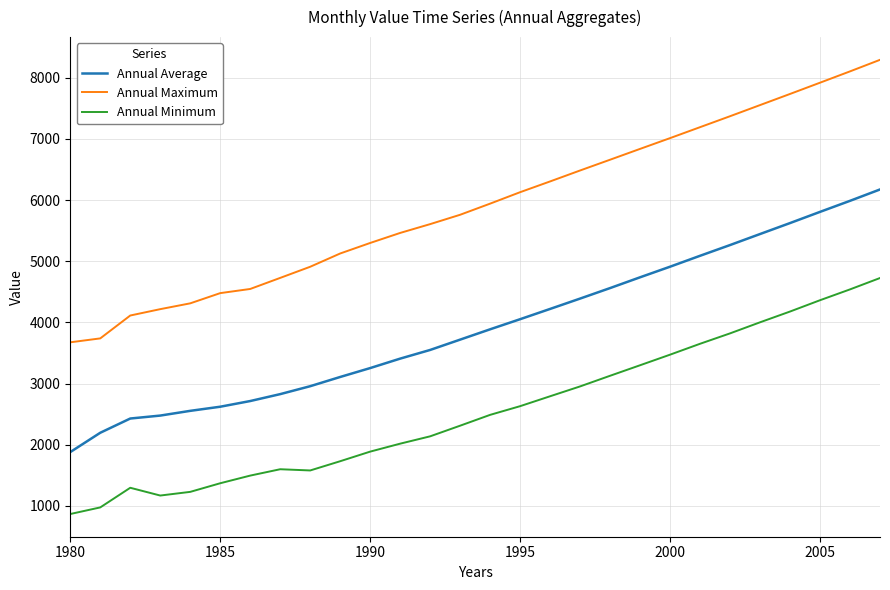

List the series in order of their overall mean, lowest first.

Annual Minimum, Annual Average, Annual Maximum